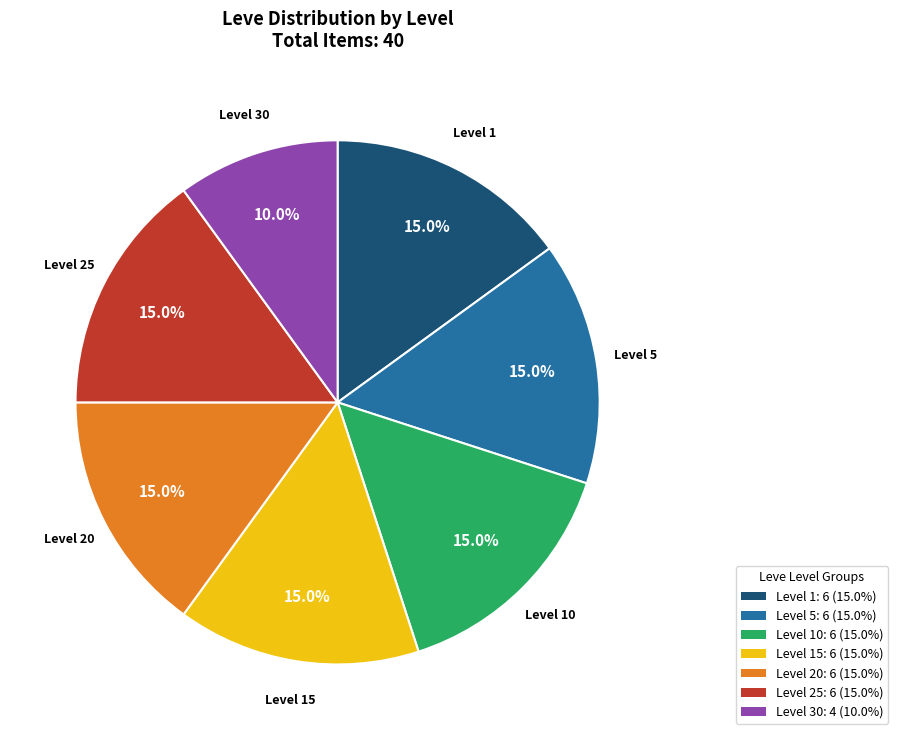

Which slice is the smallest?

Level 30